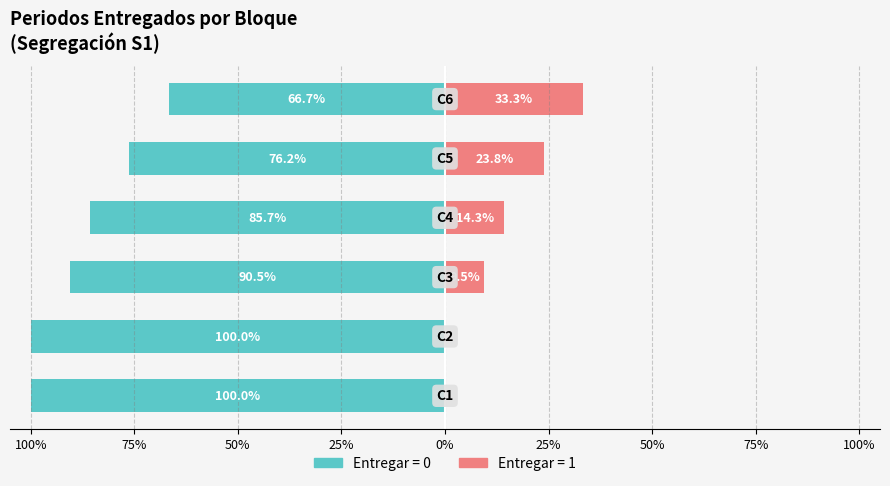

How many values in the Entregar=0 series are below -85?

4